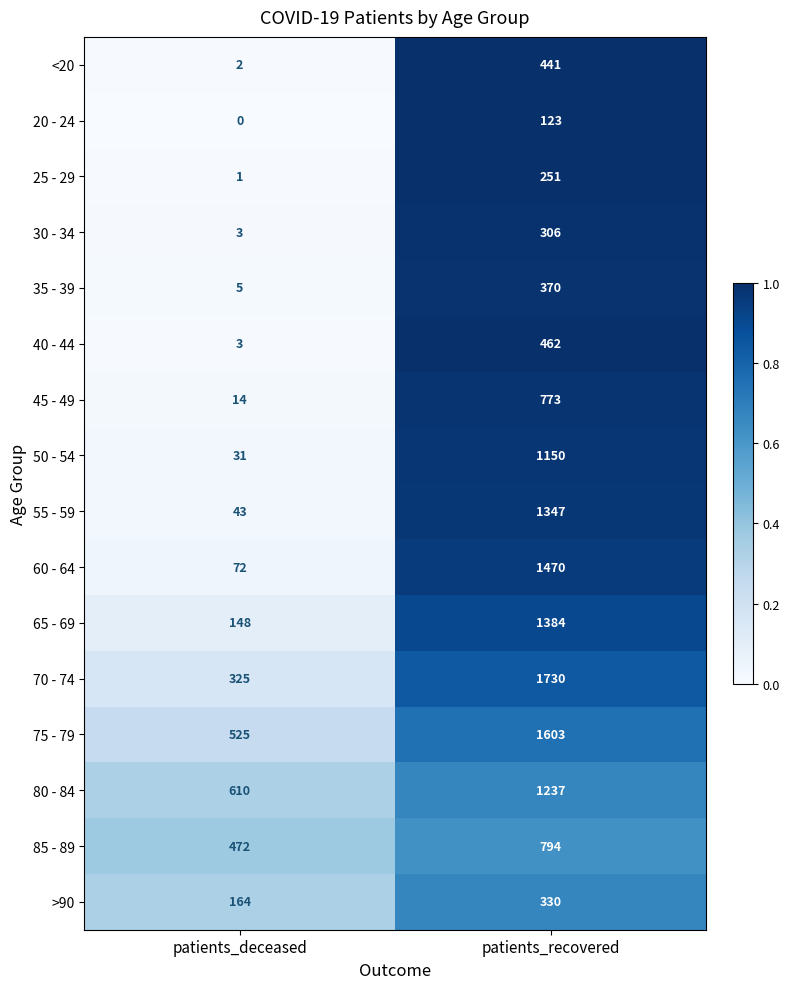

Which series has the largest range (max minus min)?

70 - 74